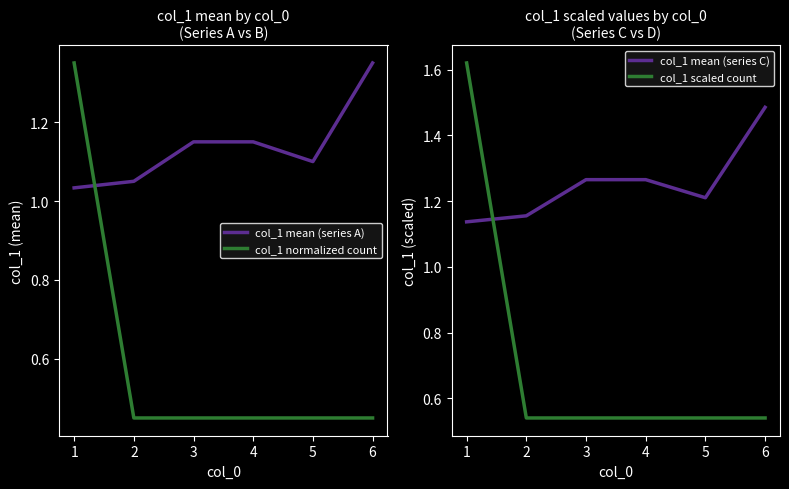

Count the number of data series in this chart.

4